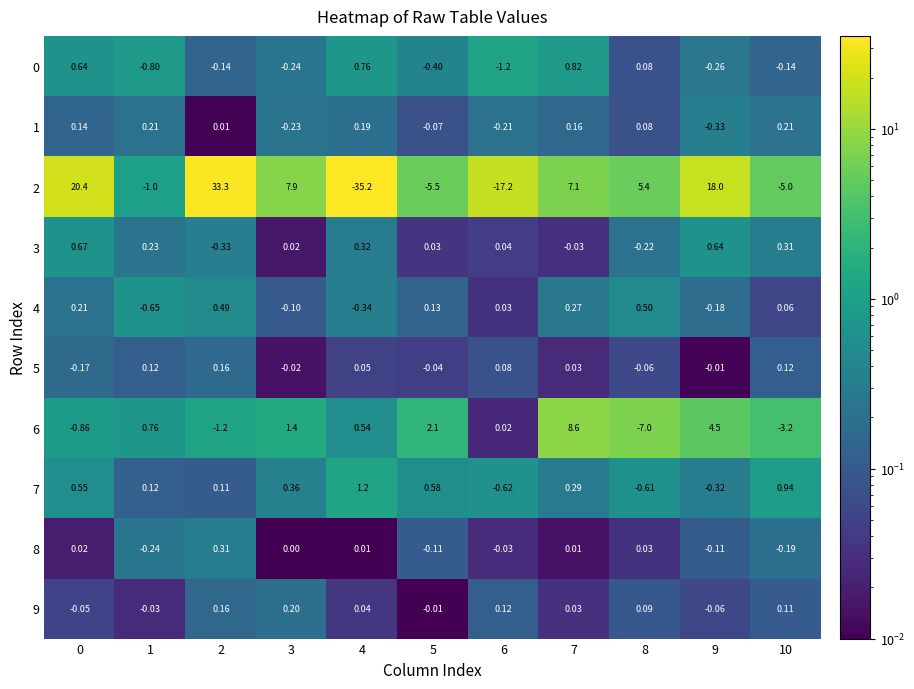

Is the value of 4 at 9 greater than the value of 9 at 5?

No